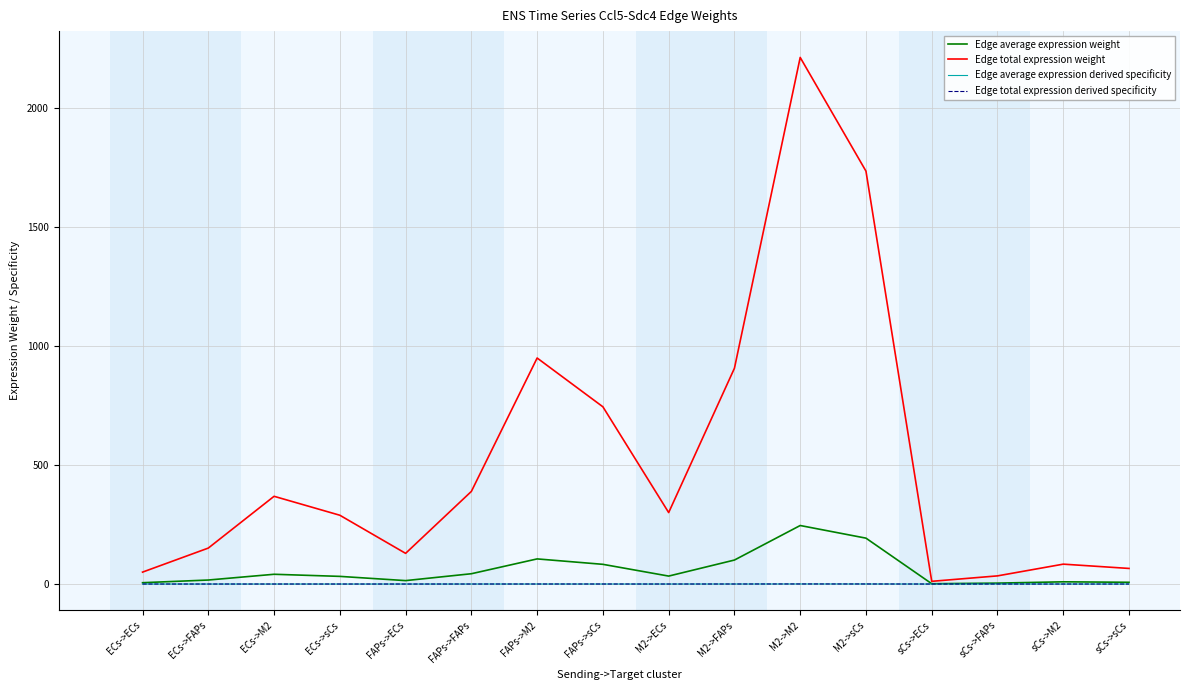

Reading left to right, extract all data points from this chart.

Edge average expression weight: 5.6	16.8	40.9	32.1	14.3	43.2	105.4	82.7	33.3	100.6	245.6	192.6	1.3	3.8	9.3	7.3
Edge total expression weight: 50.0	150.9	368.2	288.7	128.7	388.8	948.7	743.9	300.0	905.7	2210.4	1733.1	11.3	34.2	83.4	65.4
Edge average expression derived specificity: 0.0	0.0	0.0	0.0	0.0	0.0	0.1	0.1	0.0	0.1	0.3	0.2	0.0	0.0	0.0	0.0
Edge total expression derived specificity: 0.0	0.0	0.0	0.0	0.0	0.0	0.1	0.1	0.0	0.1	0.3	0.2	0.0	0.0	0.0	0.0